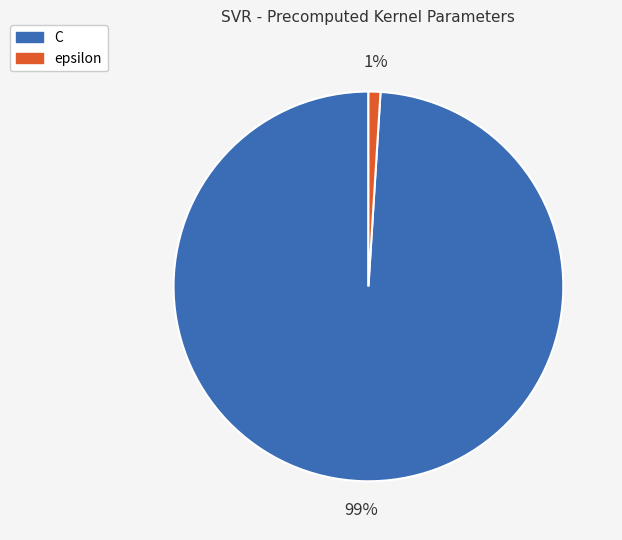

Which slice represents more than half of the pie?

C